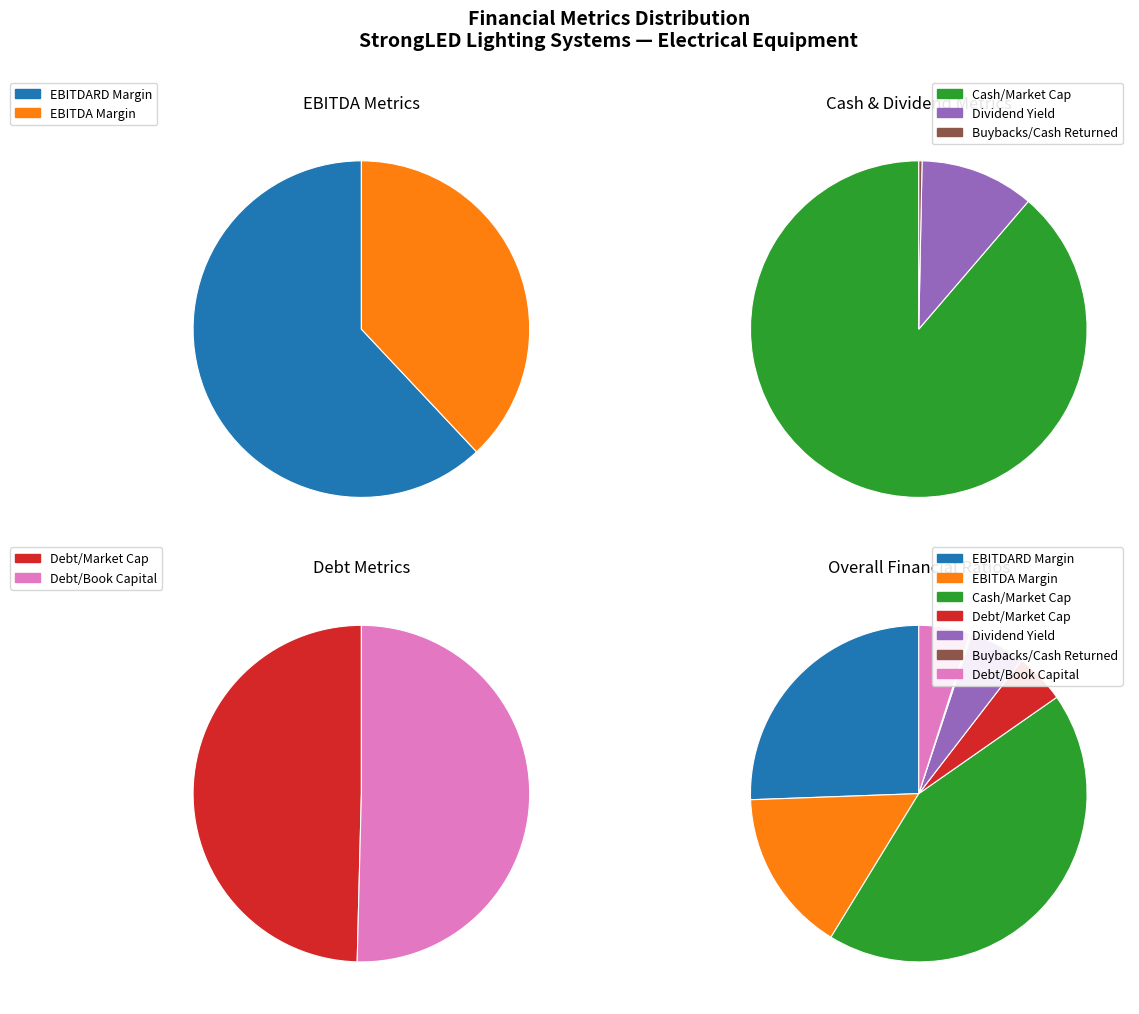

To the nearest percent, what is the average slice percentage?

14%